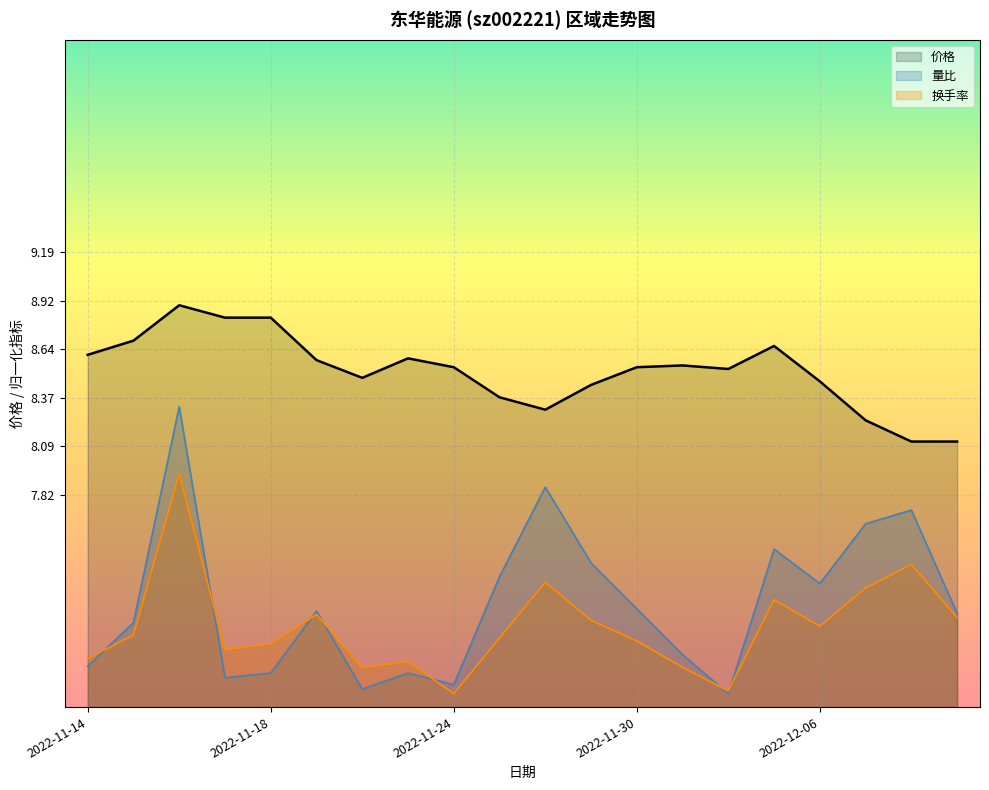

What are all the series names shown in the legend?

价格, 量比, 换手率